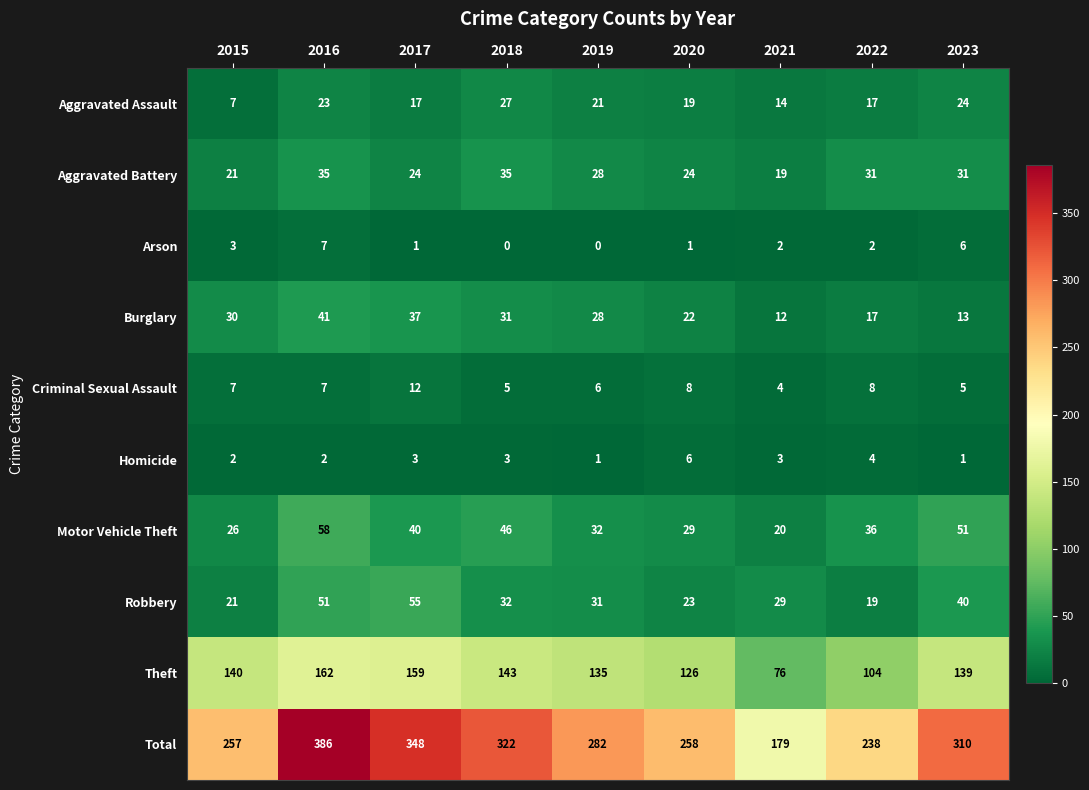

What is the sum of all Burglary values?

231